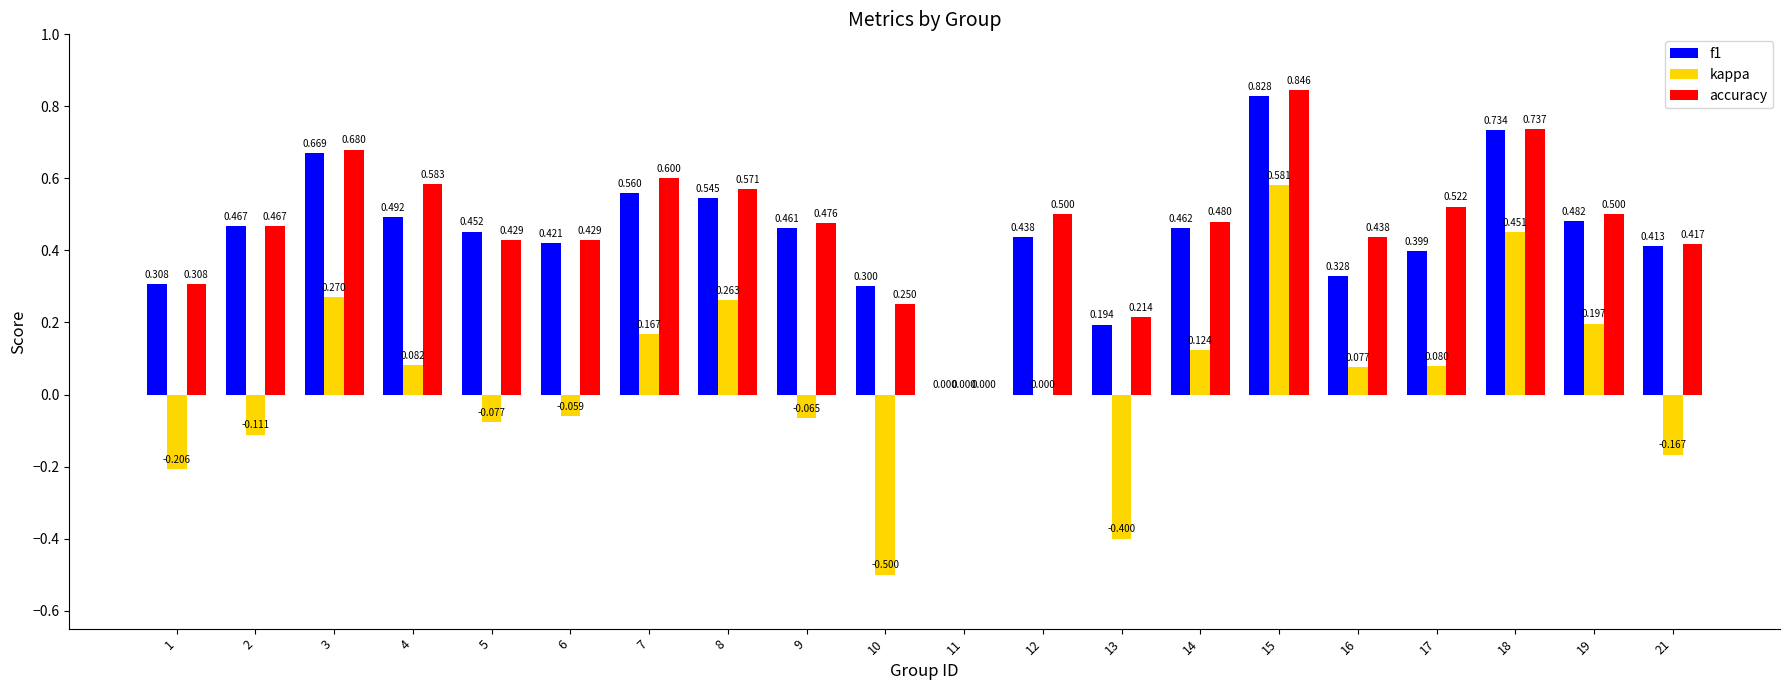

What is the spread (max minus min) of values at 2?

0.6